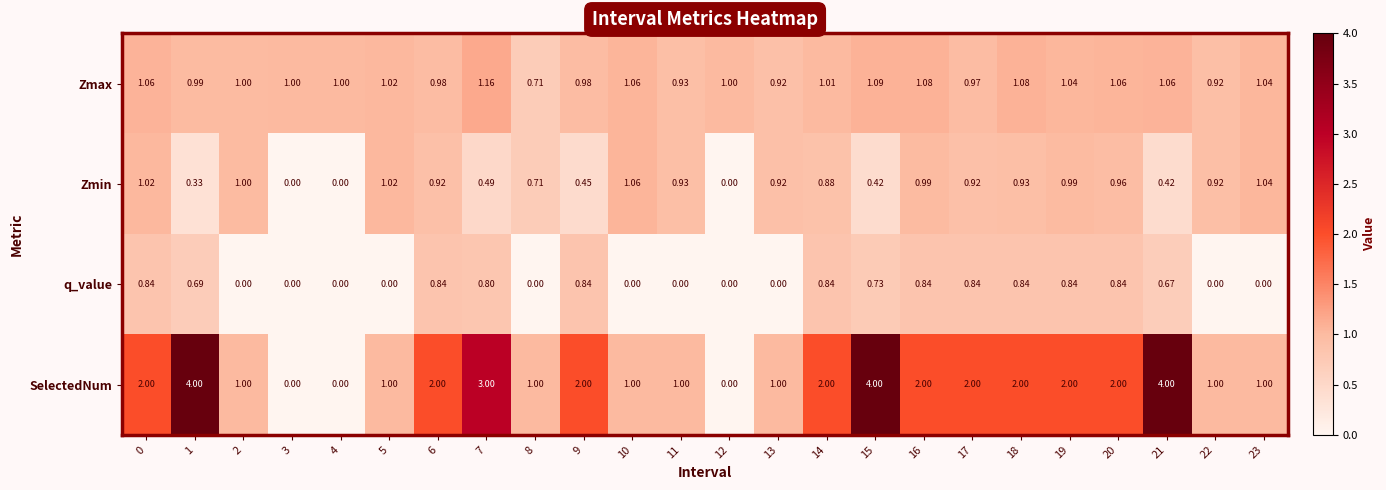

Rank the series by their maximum value, from highest to lowest.

SelectedNum, Zmax, Zmin, q_value